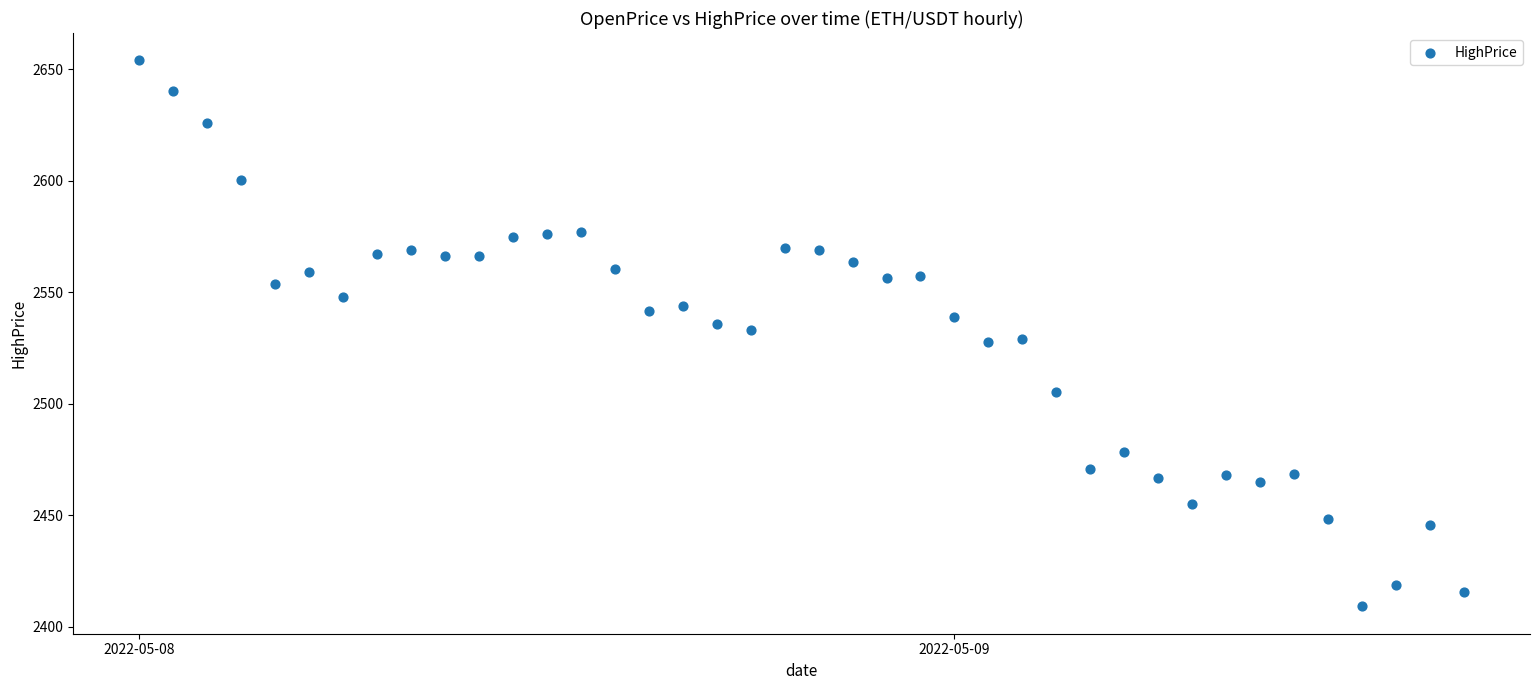

What is the range of X values (max minus min)?

1.6